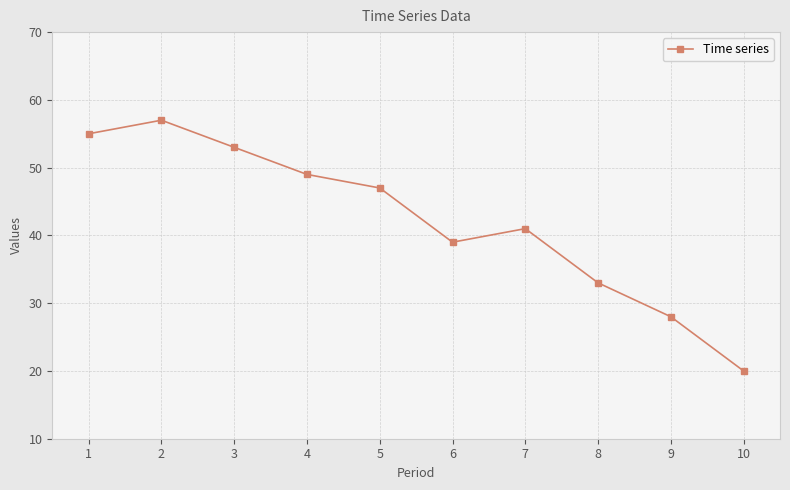

What is the average value?

42